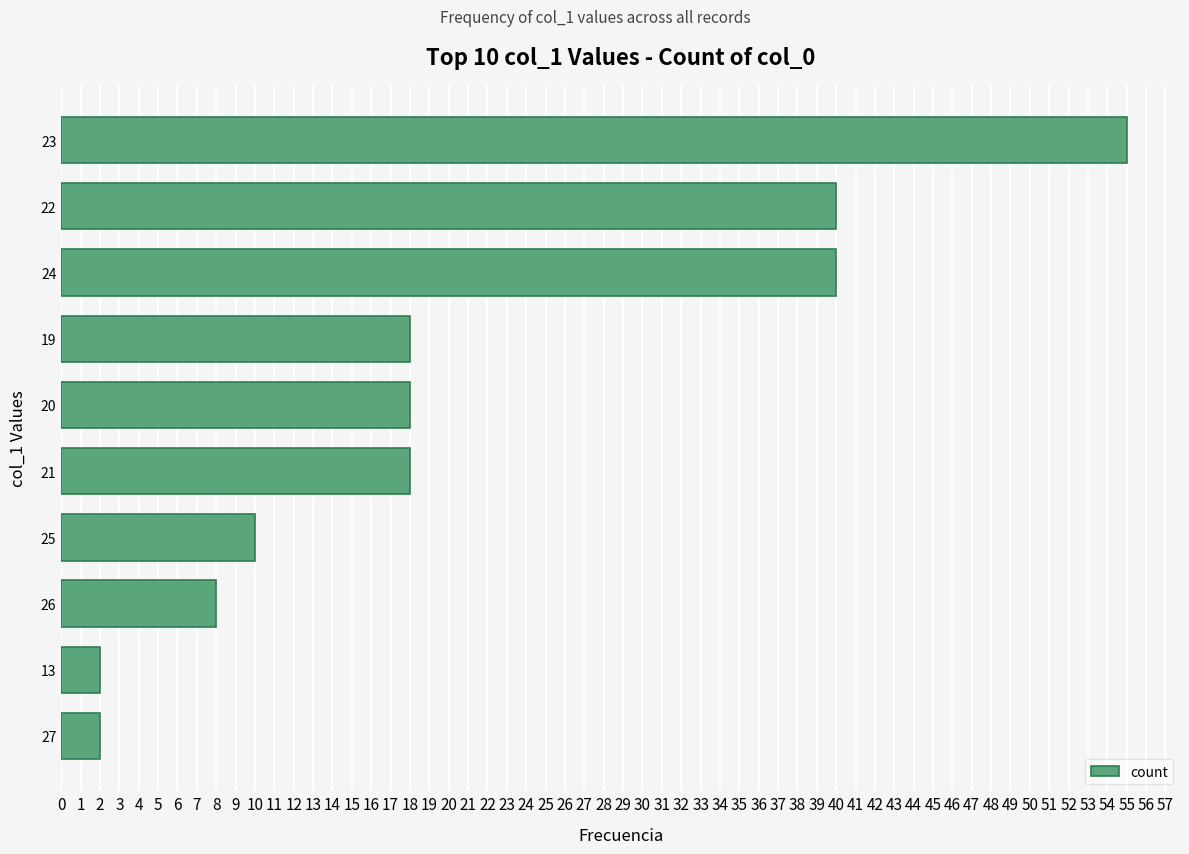

How many bars are there in total?

10